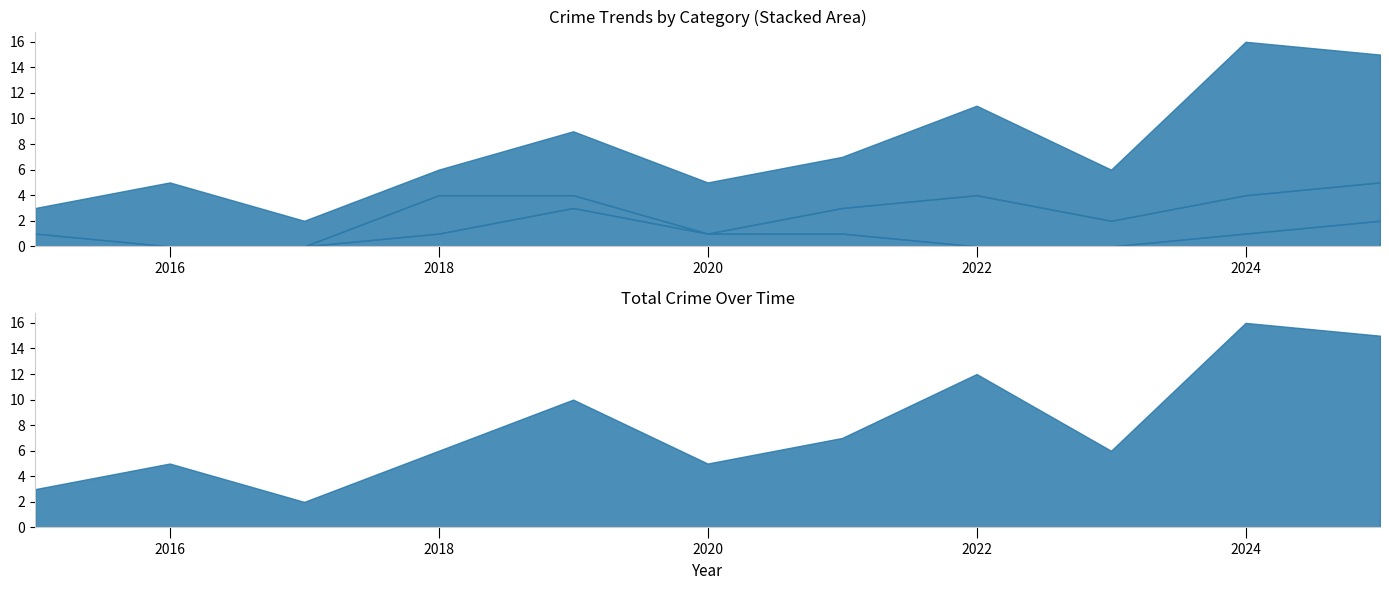

What is the value of the Total point at the 2nd from the left?

5